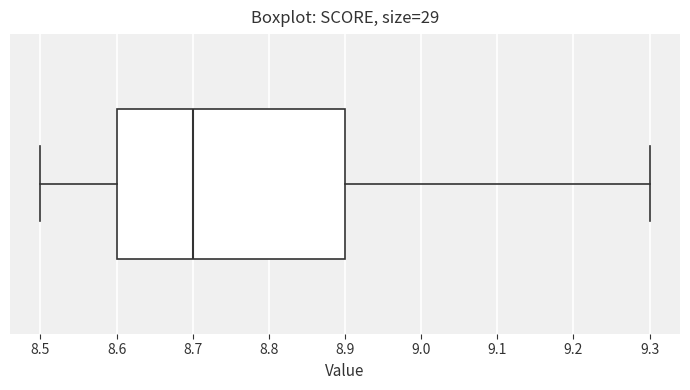

Read this box plot against the x-axis: the position of the median line, the range covered by the box, and the ends of both whiskers. The values are not printed on the chart, so give them approximately, as read against the axis.

median 8.7, box 8.6 to 8.9, whiskers 8.5 to 9.3